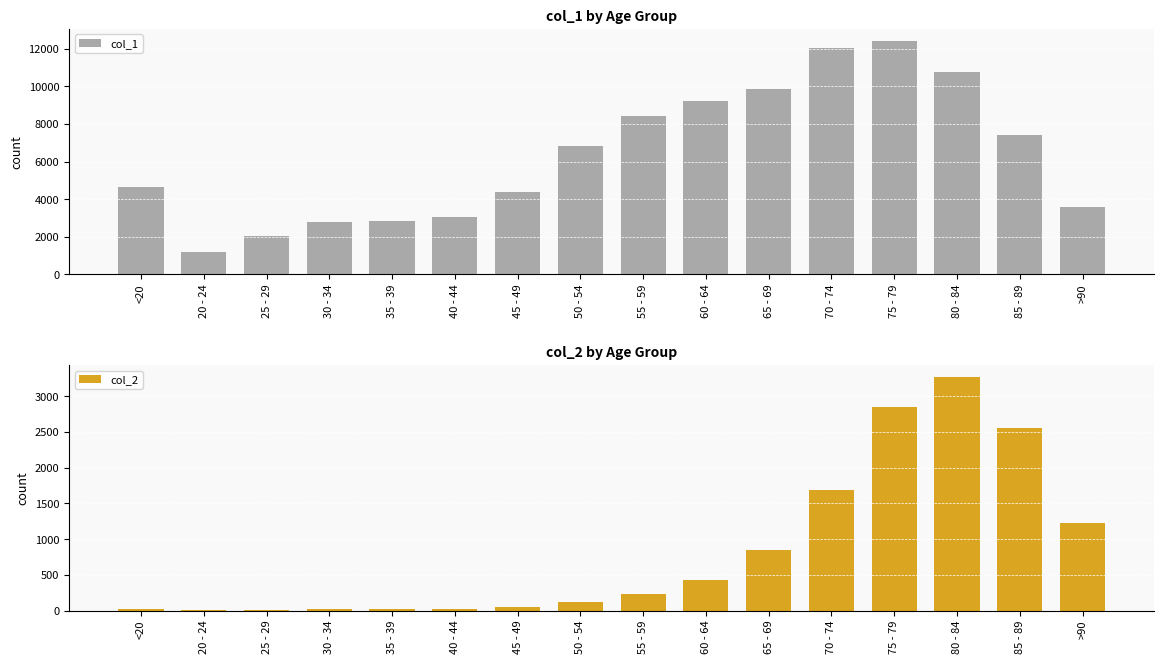

At which label is col_1 closest to 6812?

50 - 54